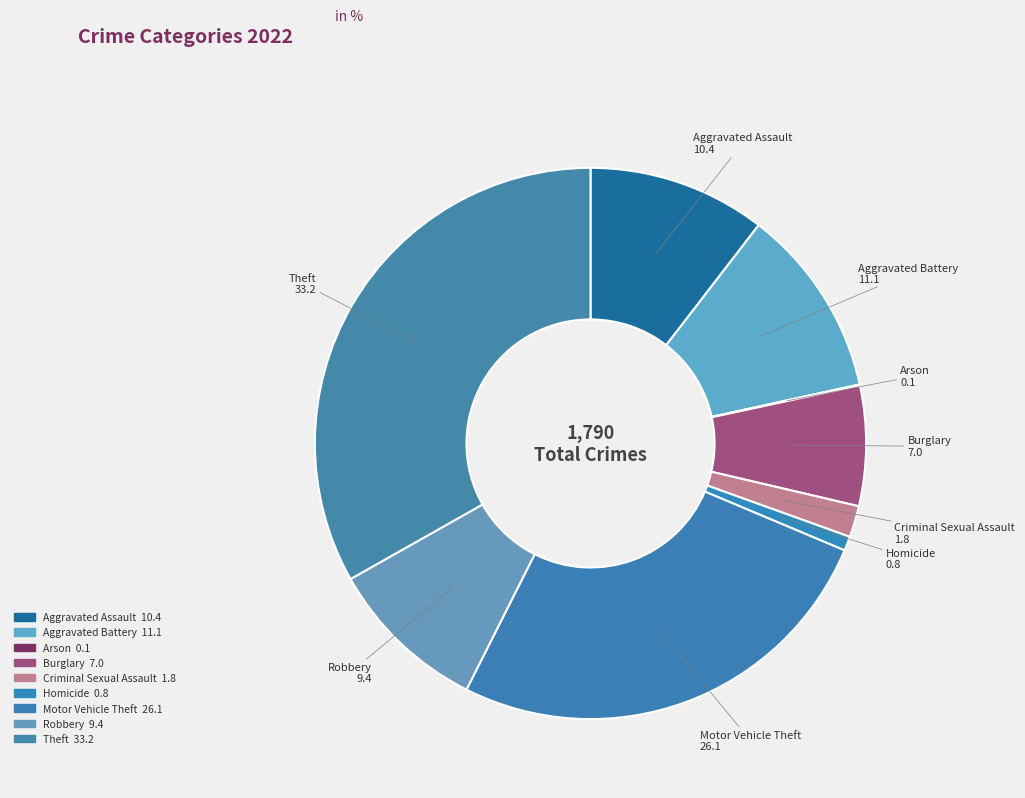

The Theft slice represents 48% of the pie. True or false?

False